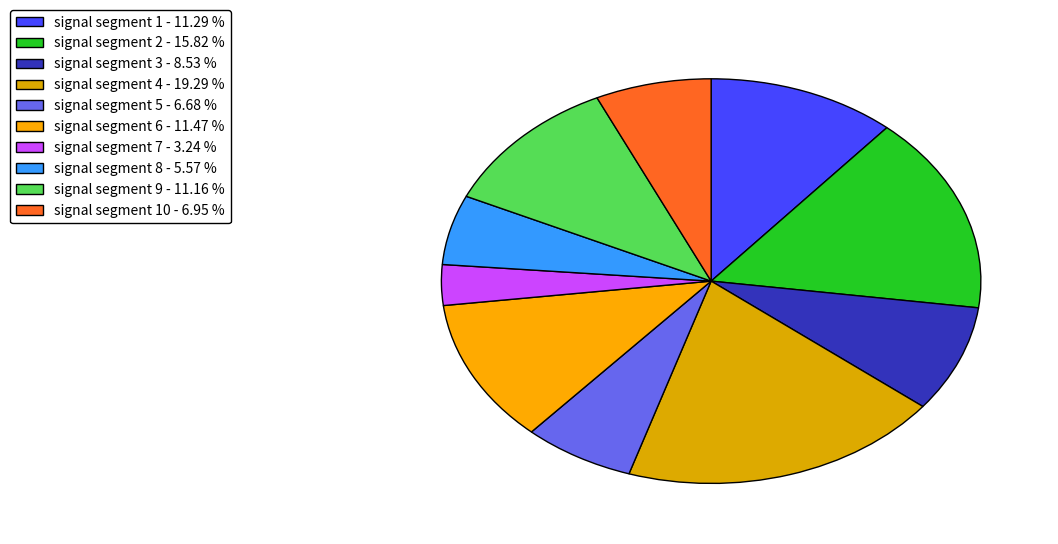

Count the number of slices in the pie.

10